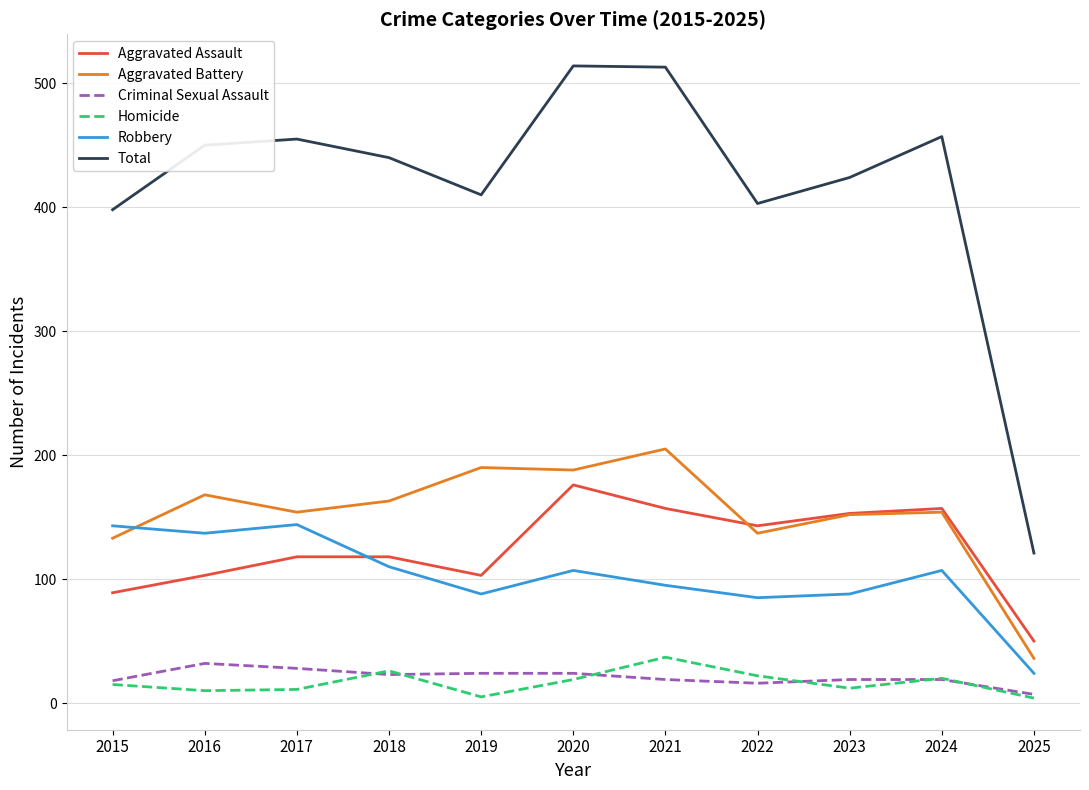

Between 2018 and 2020, which series saw the biggest shift?

Total